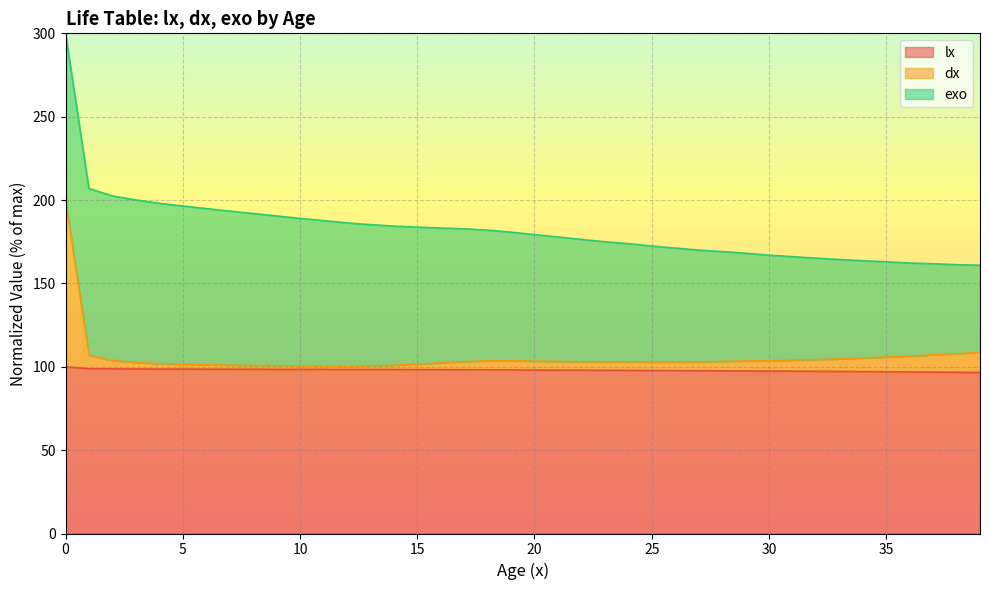

At which label is dx closest to 150?

39